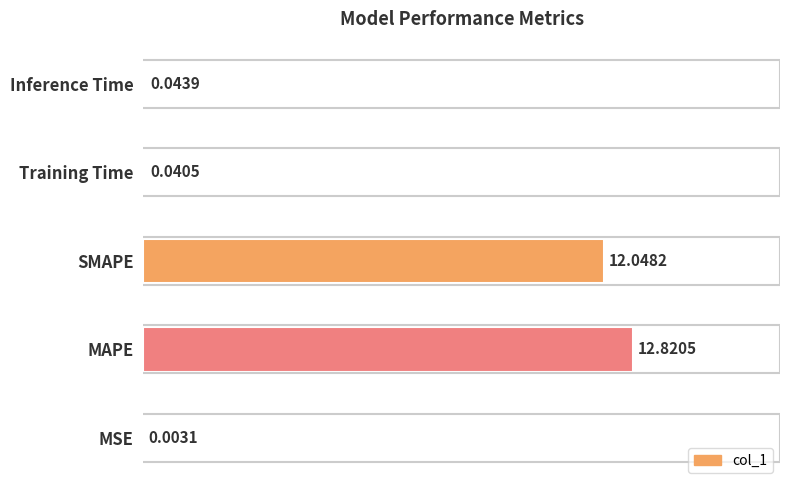

What is the sum of the values at SMAPE and MAPE?

194.0